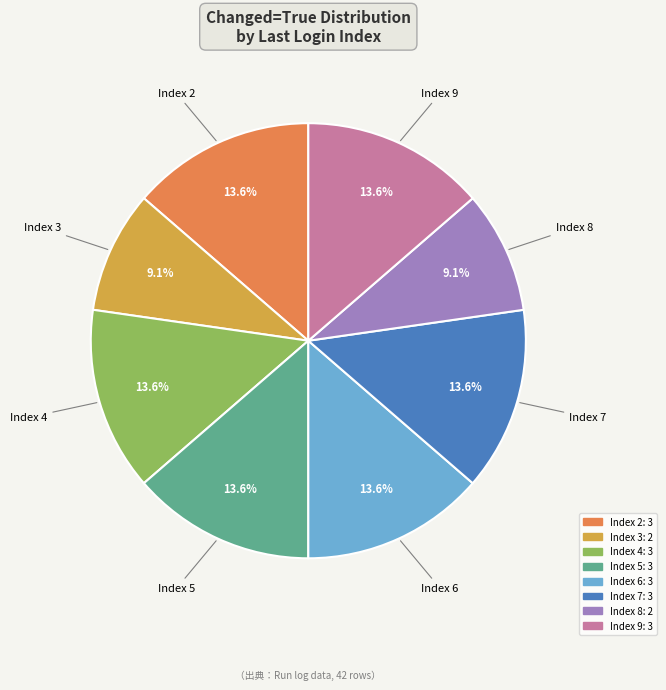

How many segments does this pie chart have?

8